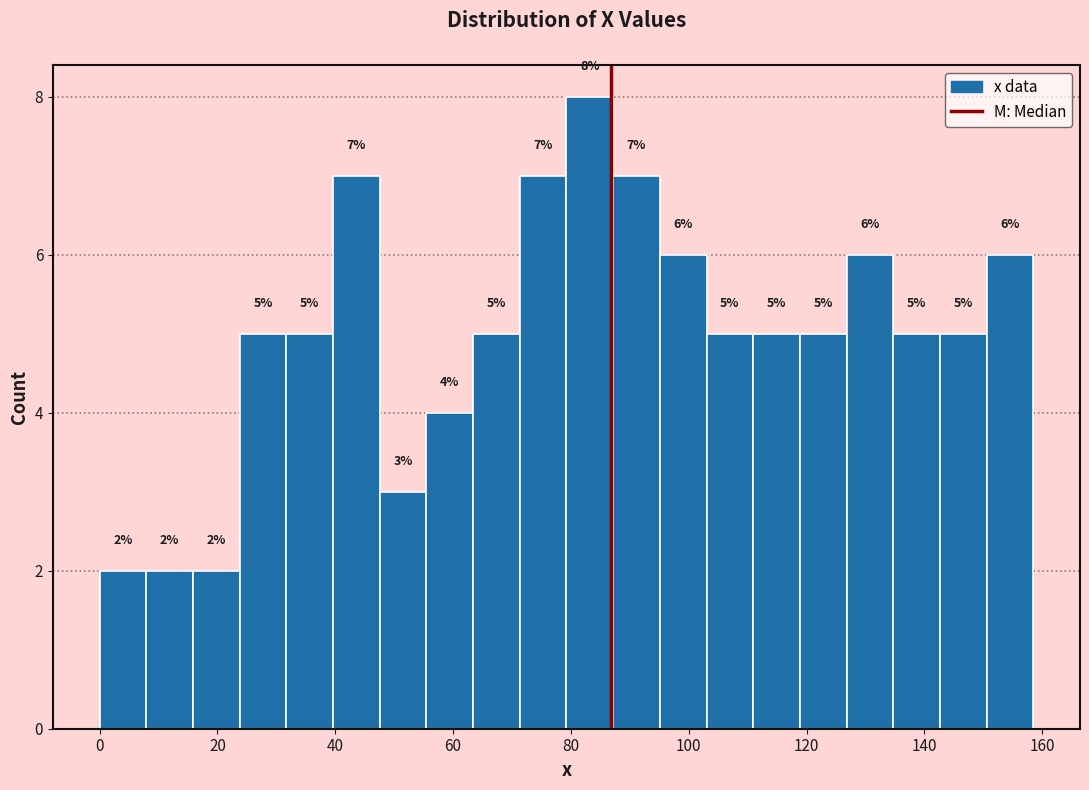

Around what value on the x-axis is the tallest bar? Give the approximate position of its centre, as read against the axis.

84